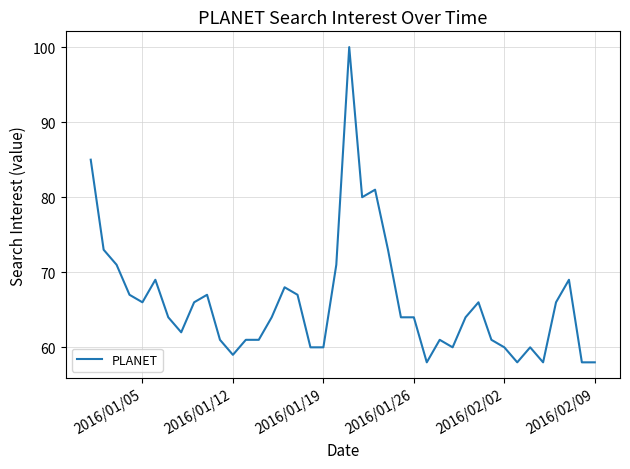

What is the maximum value shown in the chart?

100